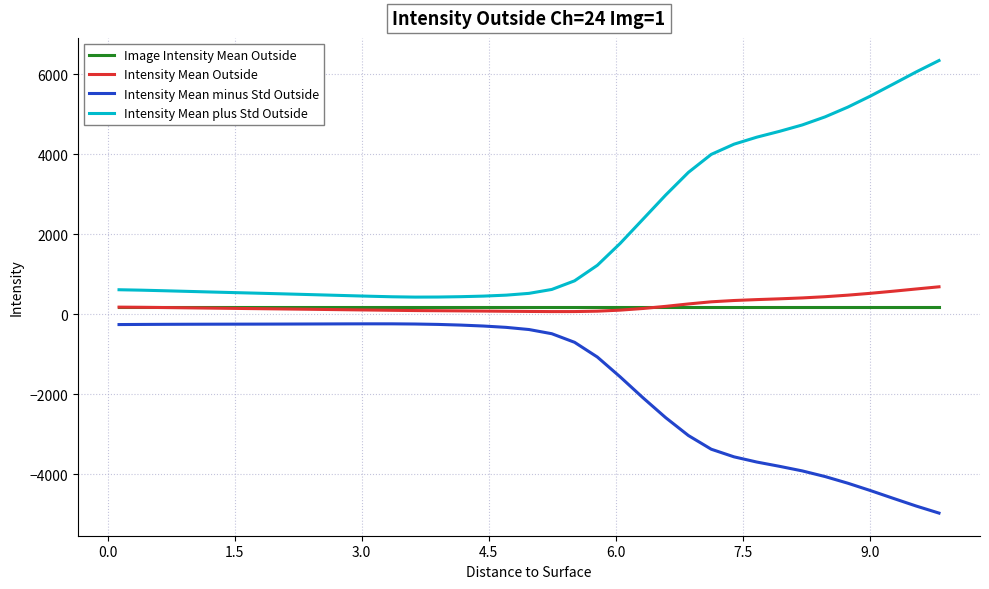

Which series has the largest total across all categories?

Intensity Mean plus Std Outside